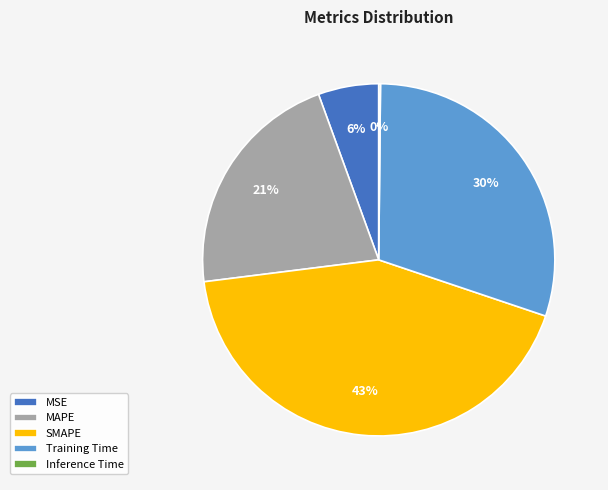

Between Training Time and SMAPE, which is larger?

SMAPE